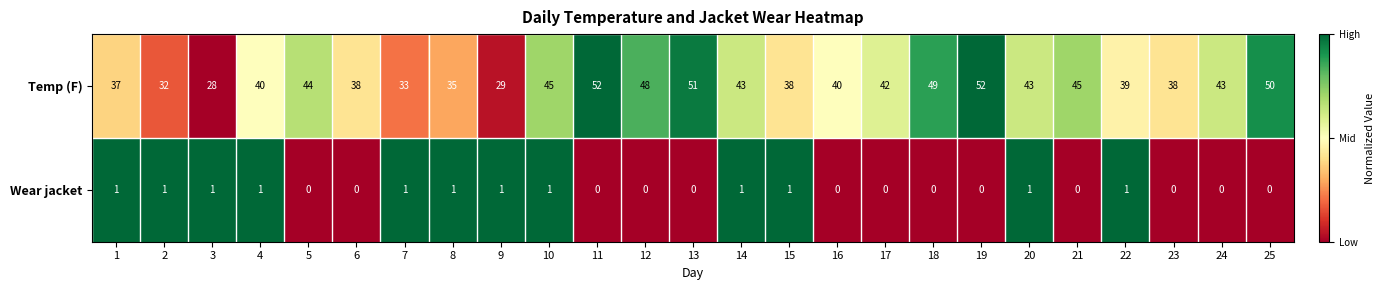

Which series has the largest total across all categories?

Temp (F)